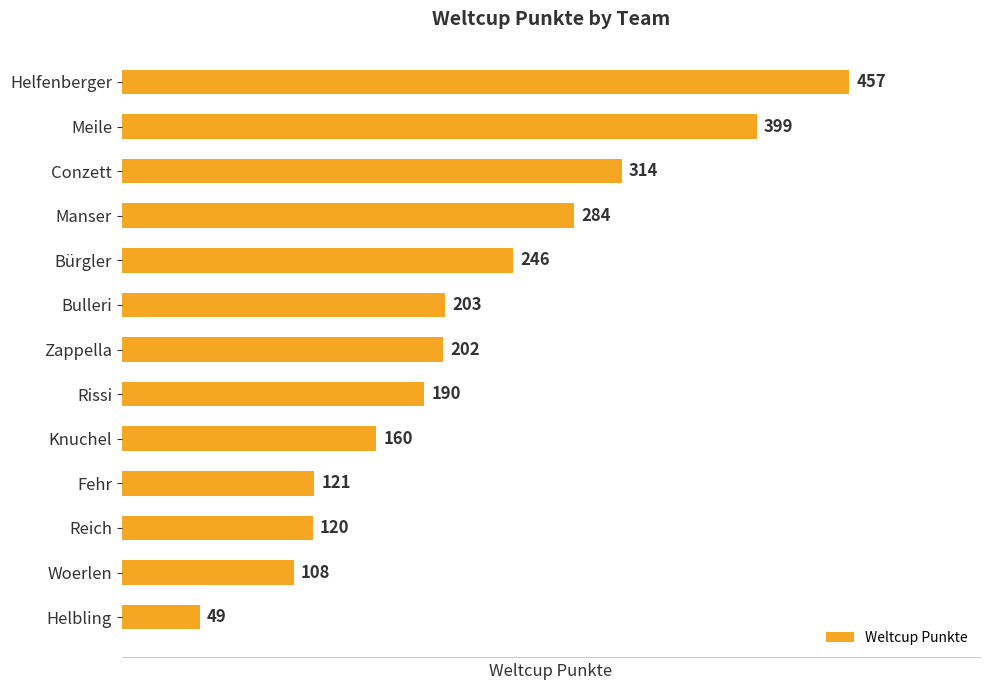

Where is the data nearest to the value 253?

Bürgler